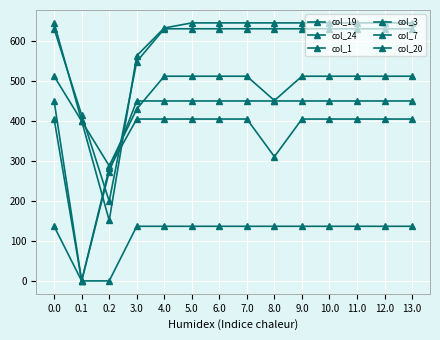

True or false: col_7 and col_20 intersect in this chart.

False